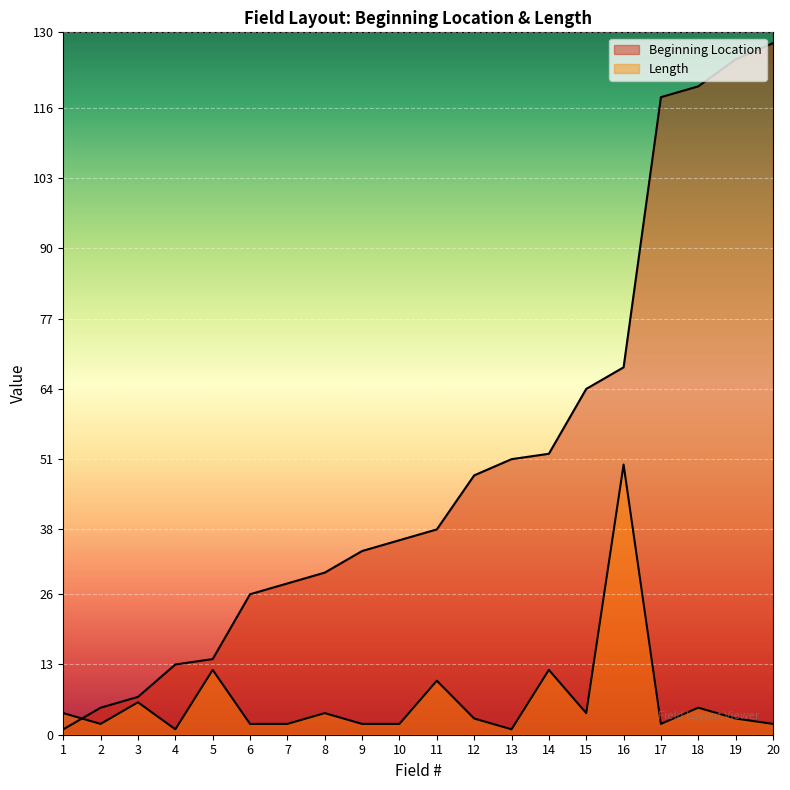

What is the difference between the maximum and second lowest values in the Length series?

49